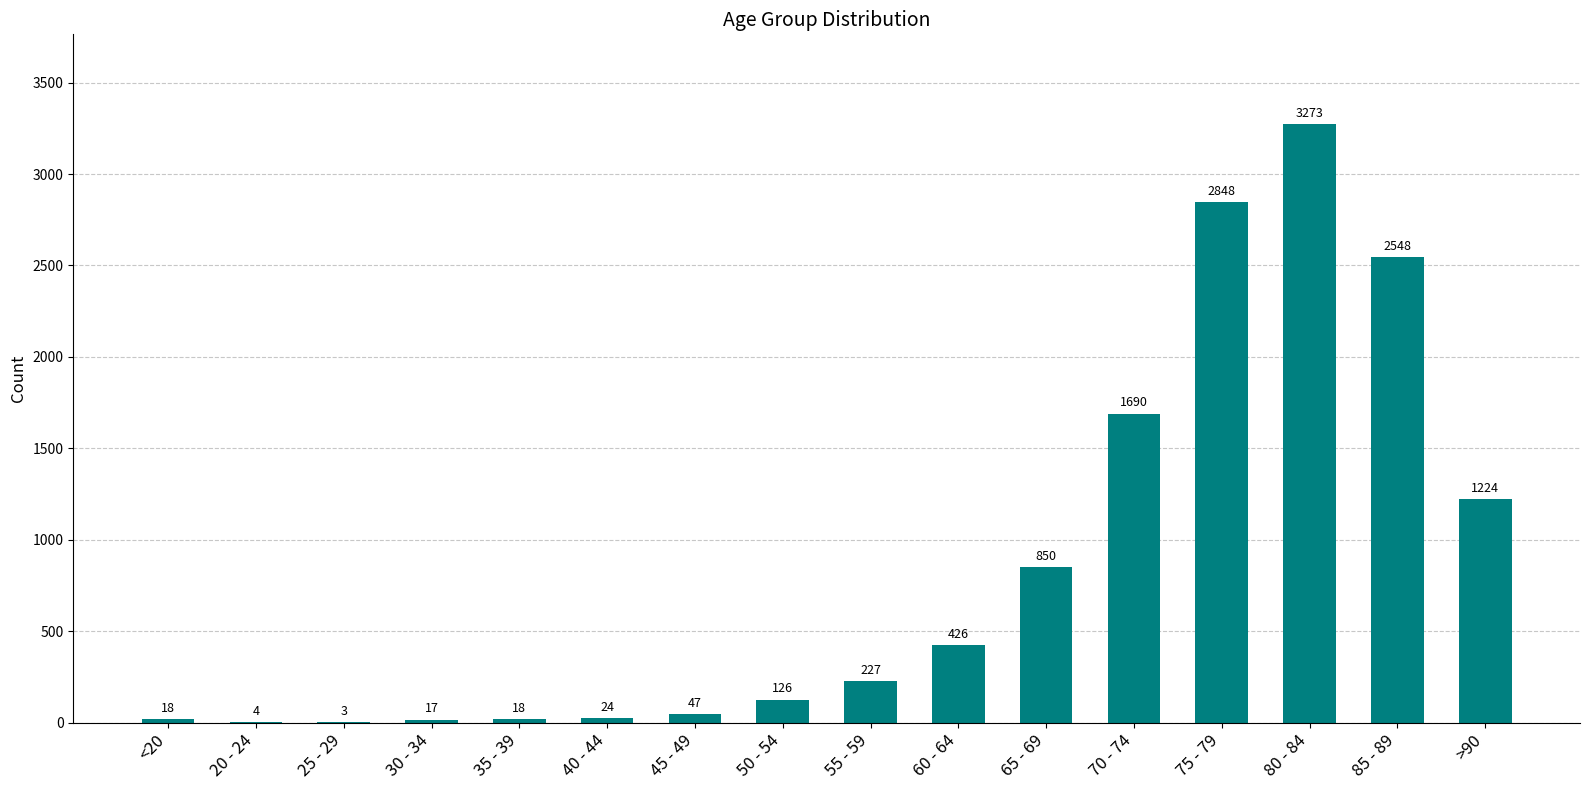

Which category has the highest value across all series?

80 - 84